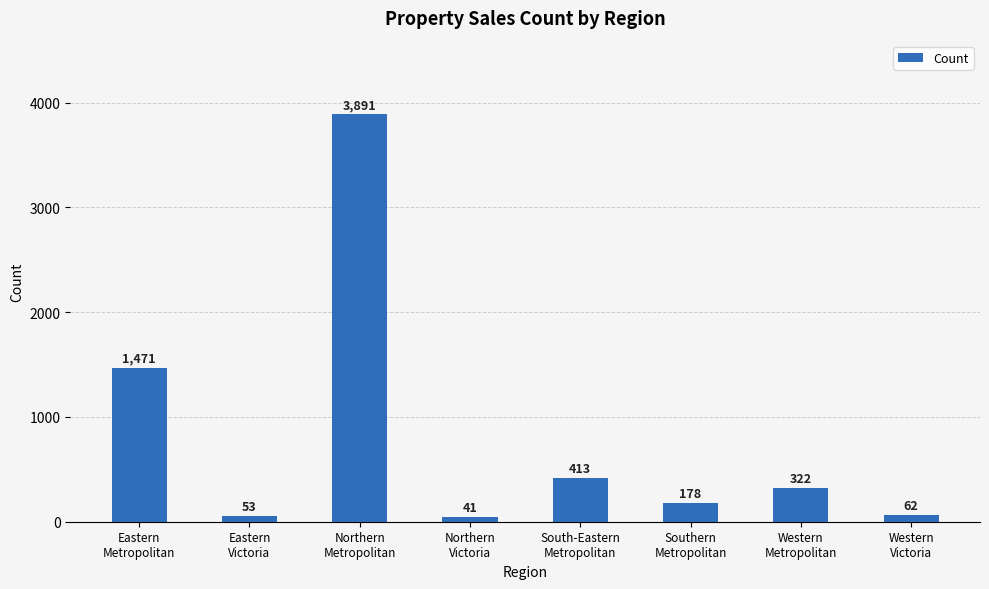

List the labels in order of value, largest first.

Northern
Metropolitan, Eastern
Metropolitan, South-Eastern
Metropolitan, Western
Metropolitan, Southern
Metropolitan, Western
Victoria, Eastern
Victoria, Northern
Victoria